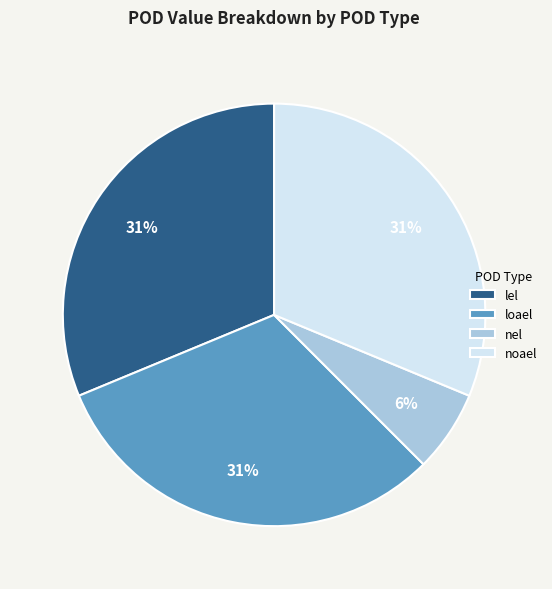

Which slice is the smallest?

nel